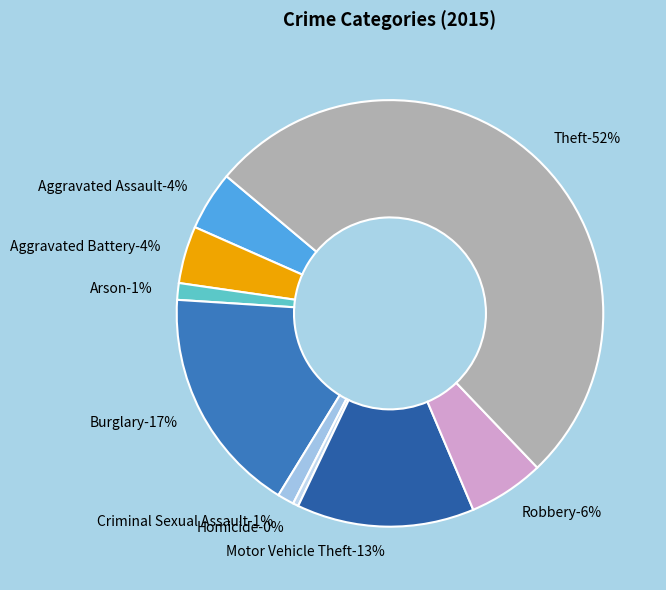

What is the ratio of the value at Theft to the value at Homicide?

123.0